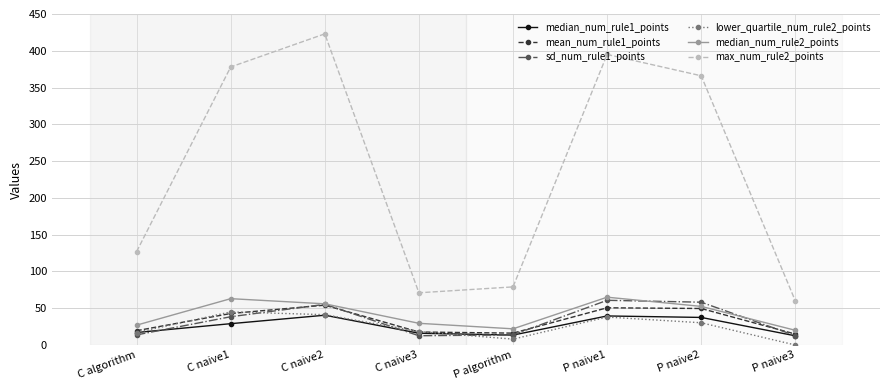

Which category has the highest value in the max_num_rule2_points series?

C naive2